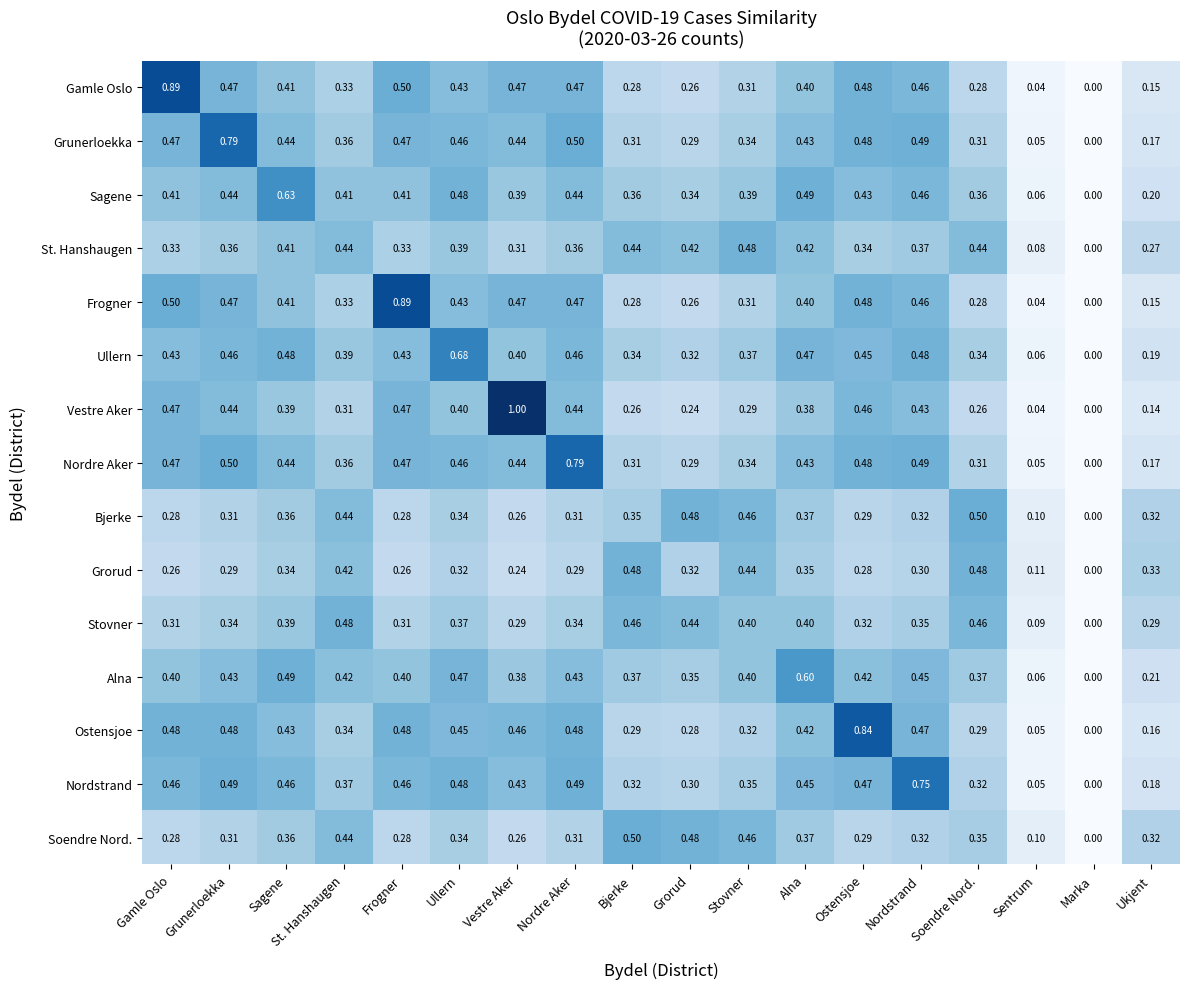

Which label corresponds to the smallest value in the chart?

Marka